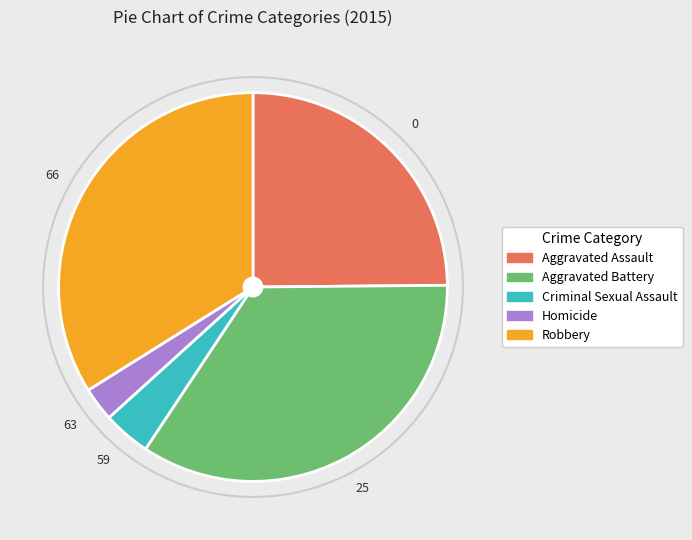

Rank the categories by value from highest to lowest.

Aggravated Battery, Robbery, Aggravated Assault, Criminal Sexual Assault, Homicide